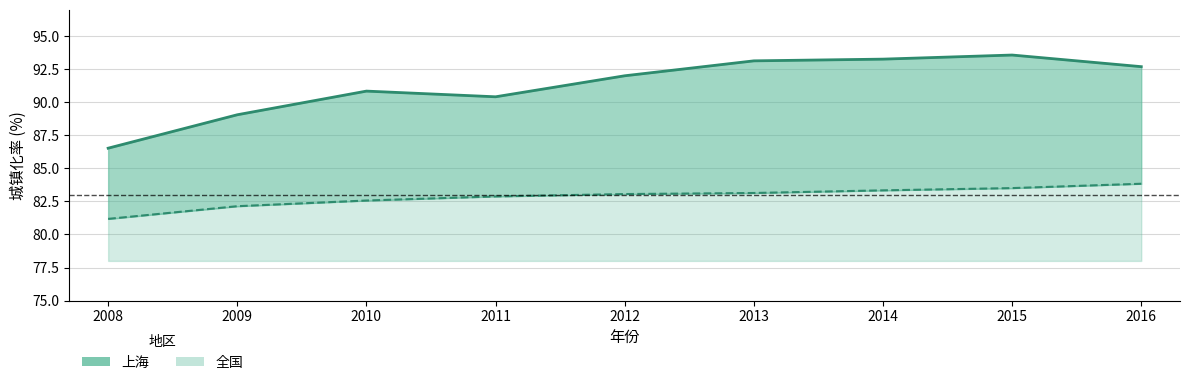

The 上海 series shows 90.8 at 2010. True or false?

True